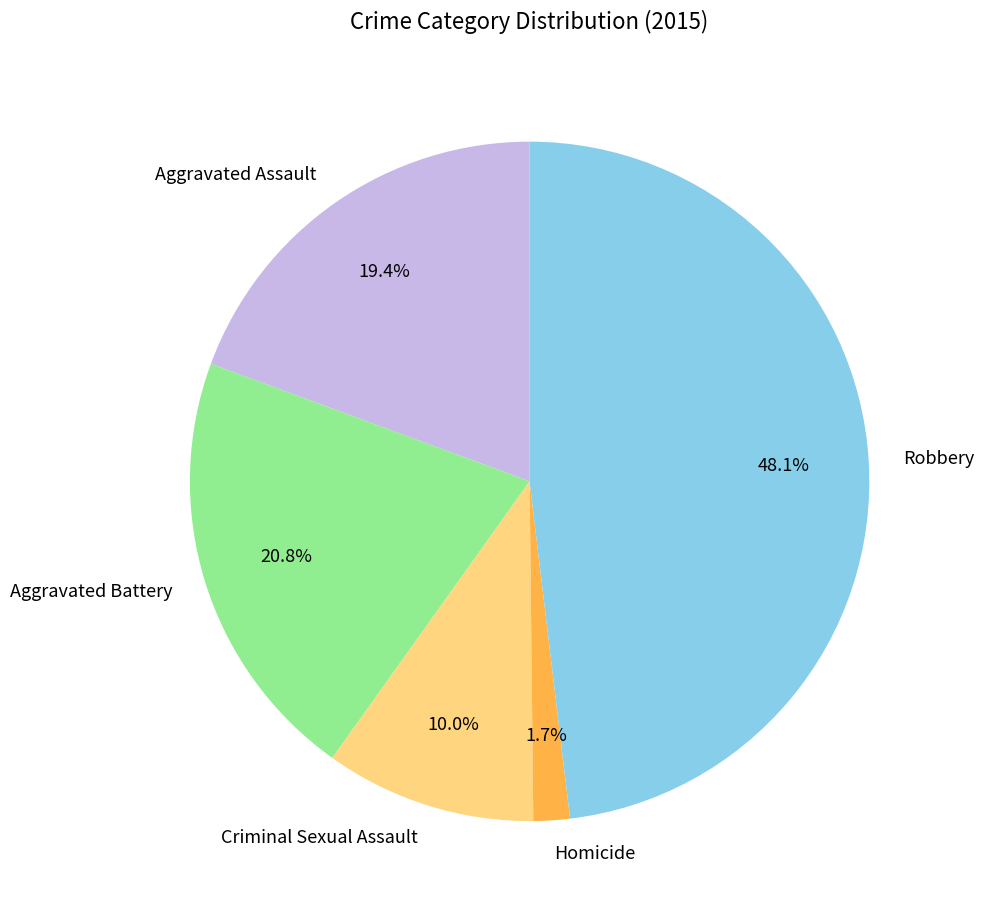

What percentage is NOT represented by Criminal Sexual Assault?

90.0%